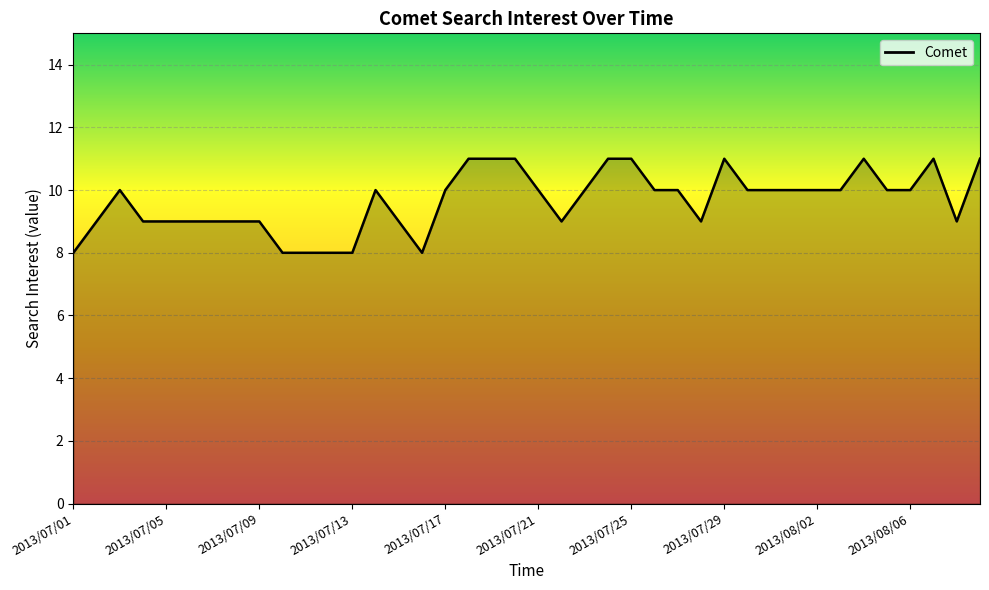

What is the minimum value shown in the chart?

8